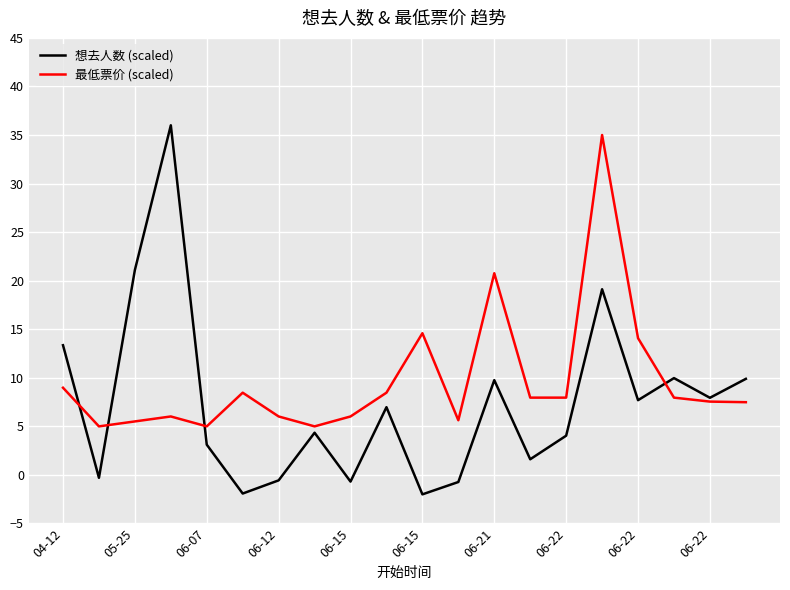

After their last crossing, which series has the higher values: 想去人数 (scaled) or 最低票价 (scaled)?

想去人数 (scaled)